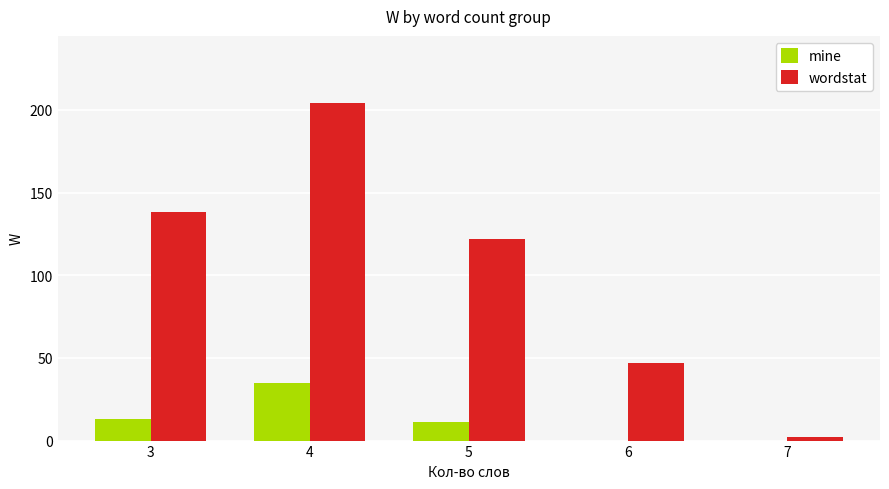

Between 4 and 5, which series saw the biggest shift?

wordstat